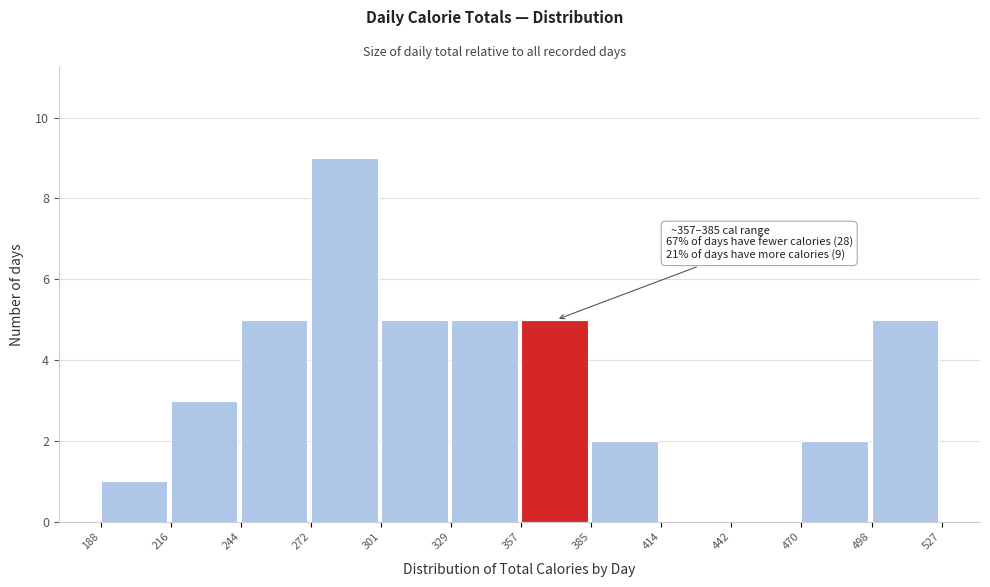

Over which range of the x-axis is the bar tallest?

272 to 301